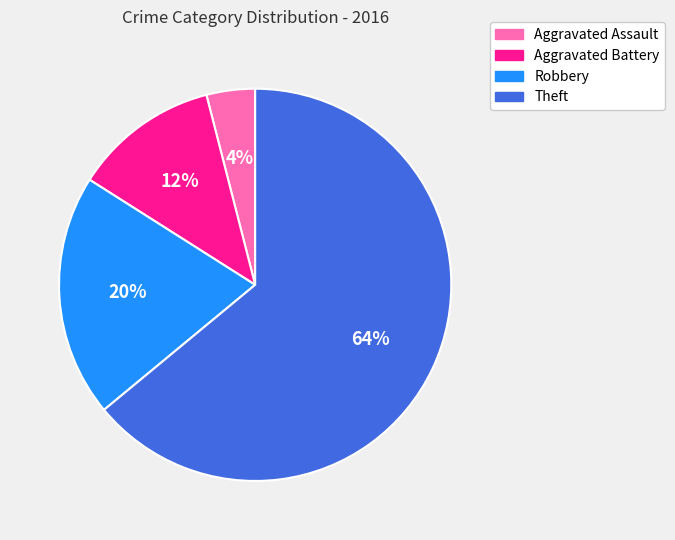

Which has a higher value, Theft or Robbery?

Theft